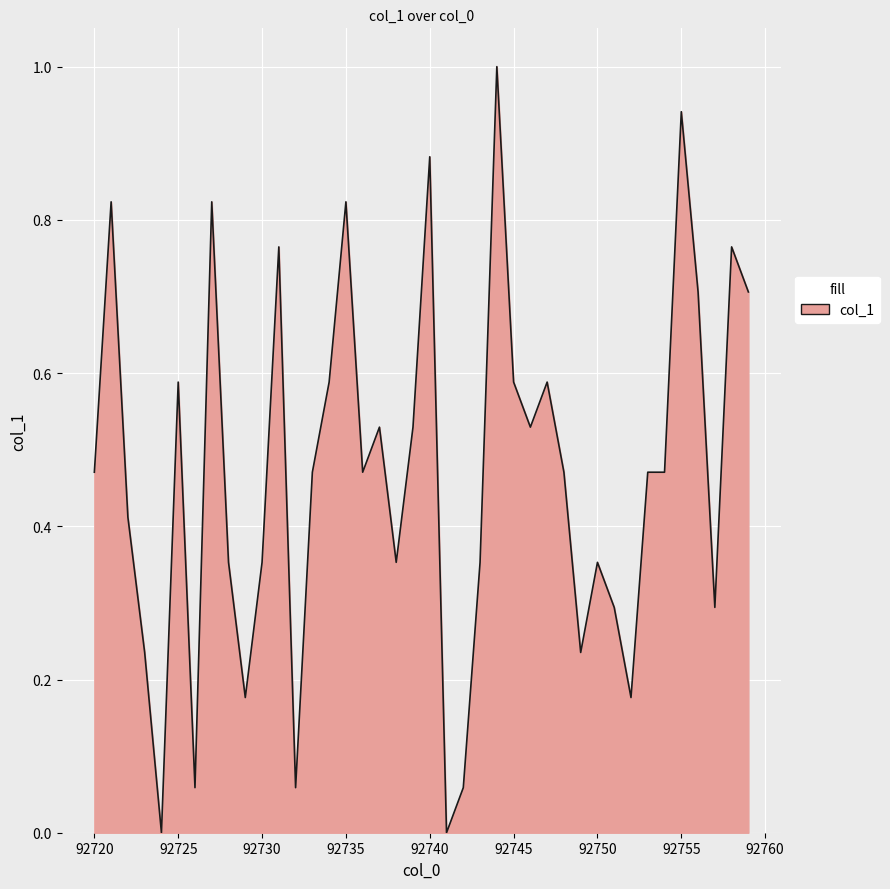

What is the maximum value shown in the chart?

1.0